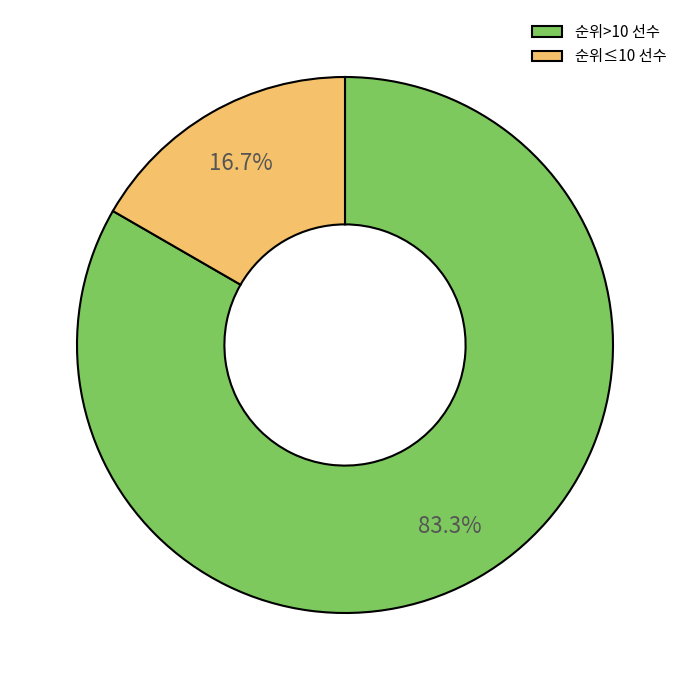

Rank the categories by value from lowest to highest.

순위≤10 선수, 순위>10 선수